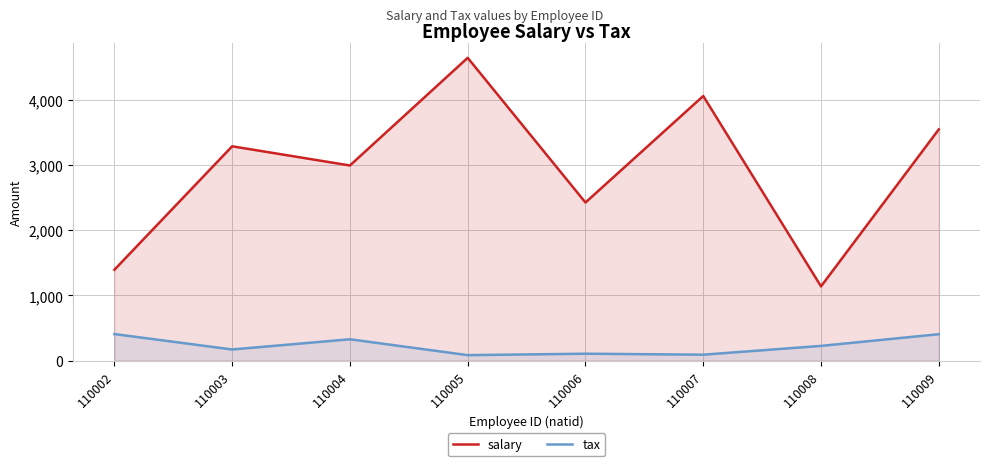

What is the difference between the tax values at 110002 and 110003?

237